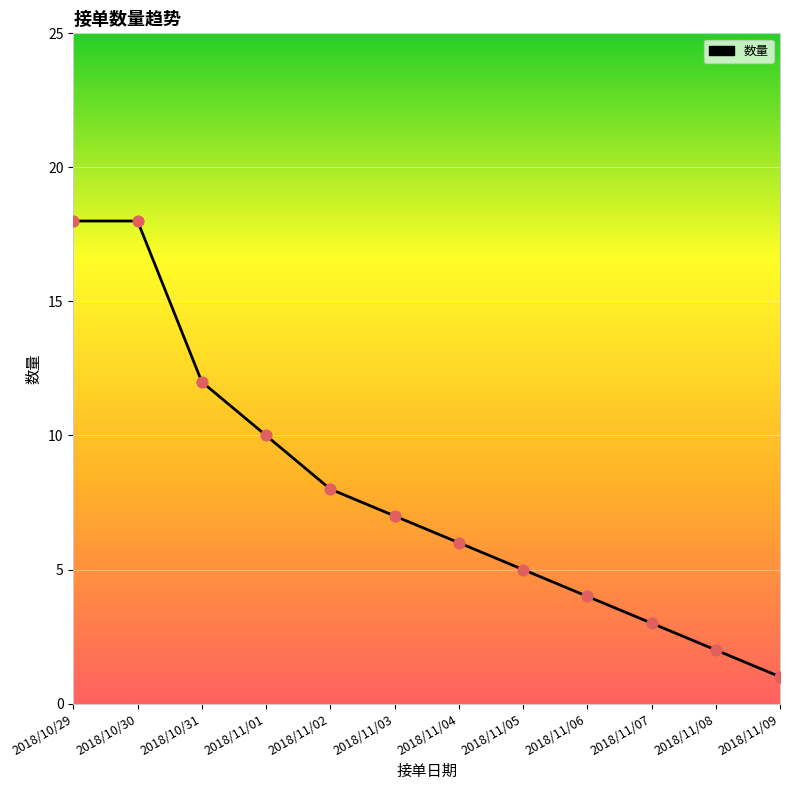

Between 2018/10/31 and 2018/11/01, which is larger?

2018/10/31